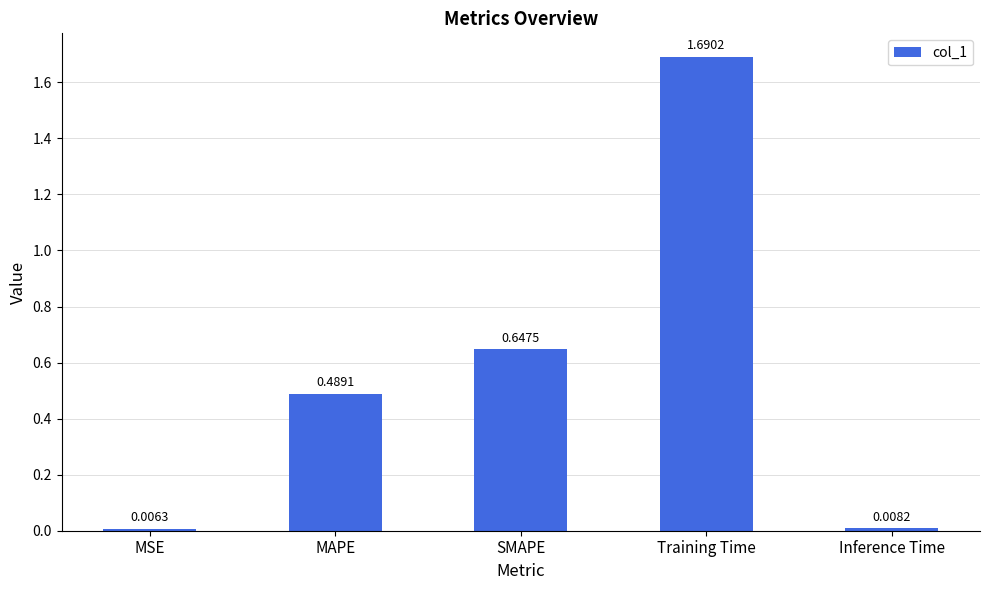

What is the sum of all values?

2.8